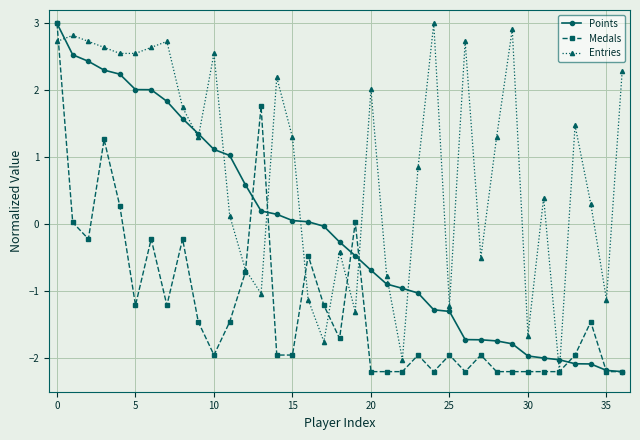

Rank the series by their average value, from lowest to highest.

Medals, Points, Entries